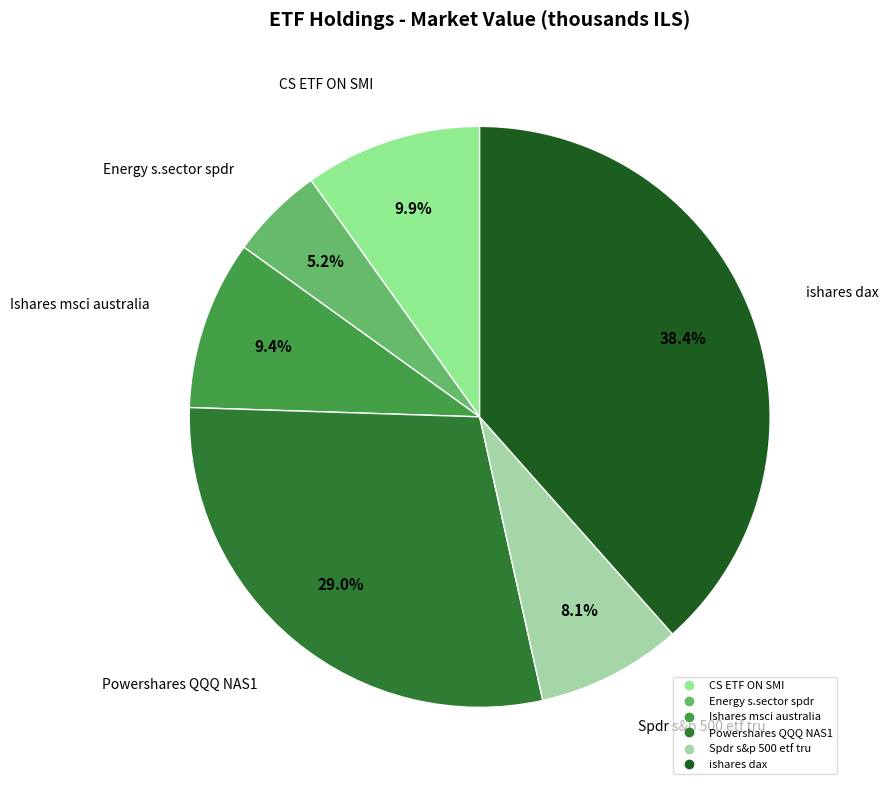

To the nearest percent, what percentage of the pie is Energy s.sector spdr?

5%